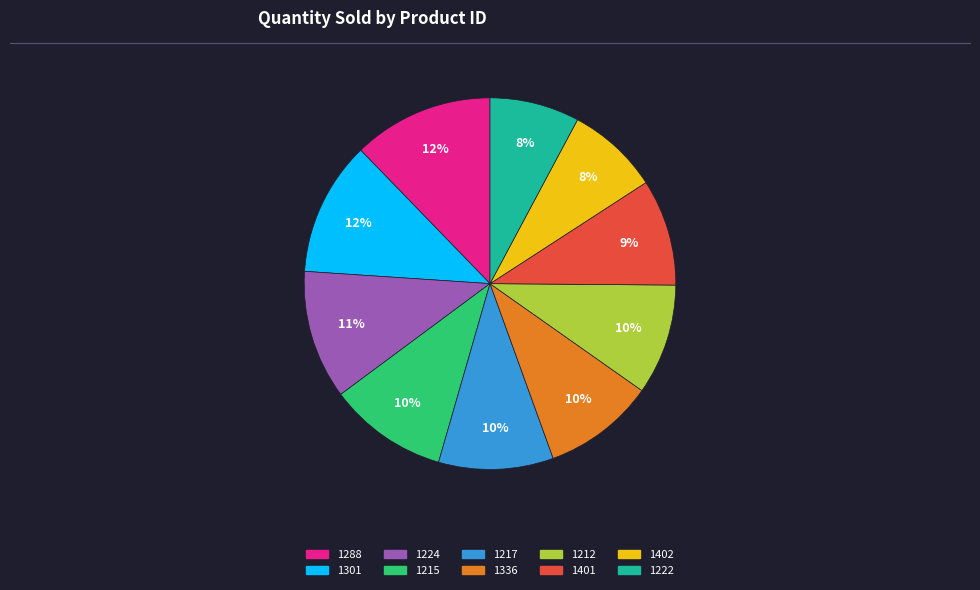

How many slices are in this pie chart?

10